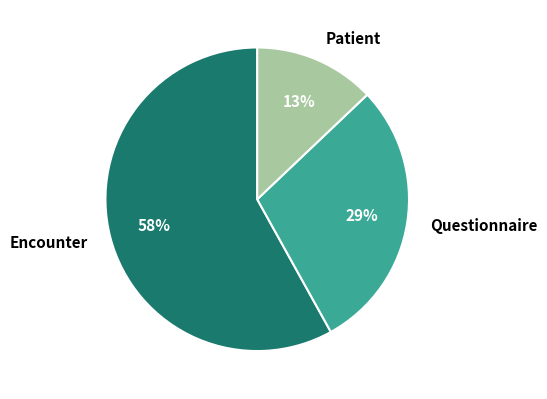

Approximately how many times larger is the value at Encounter compared to Questionnaire?

2.0